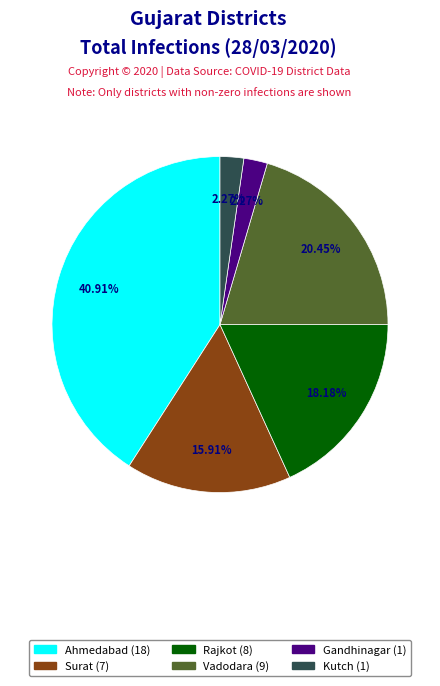

Is there any slice that represents more than half of the pie?

No